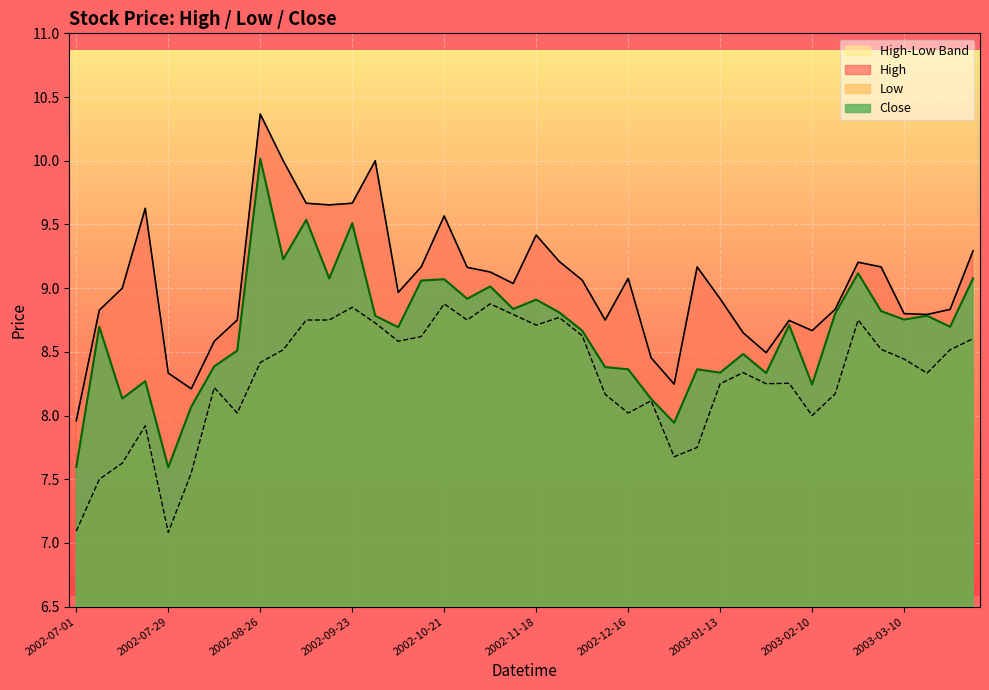

Between 2003-02-10 and 2002-11-11, which is larger?

2002-11-11